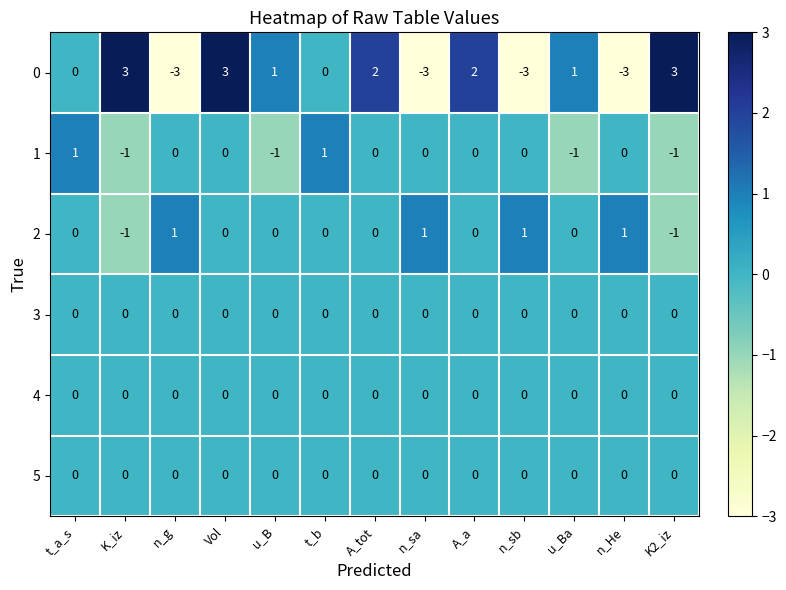

Count the number of data series in this chart.

6